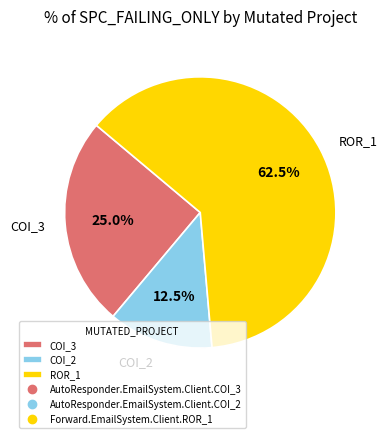

Between COI_3 and COI_2, which is larger?

COI_3